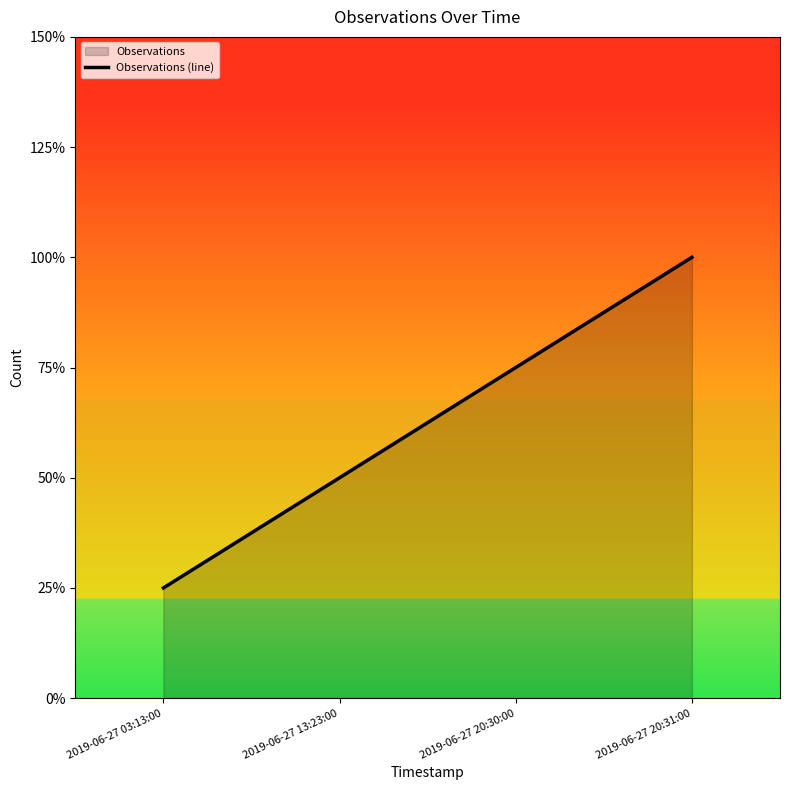

What value does the data have at 2019-06-27 20:31:00?

1.0